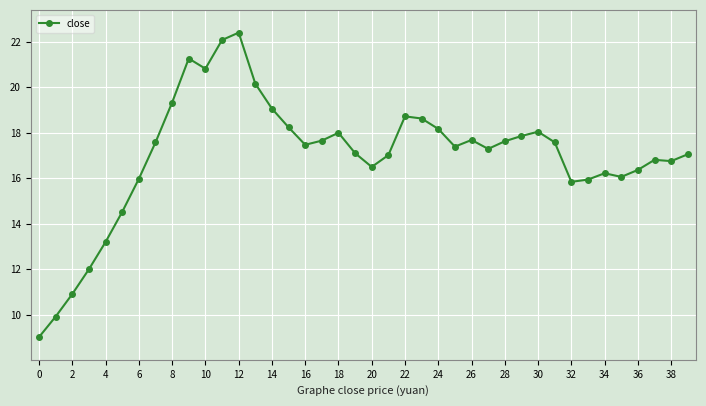

What is the value of the 23rd point from the left?

18.7